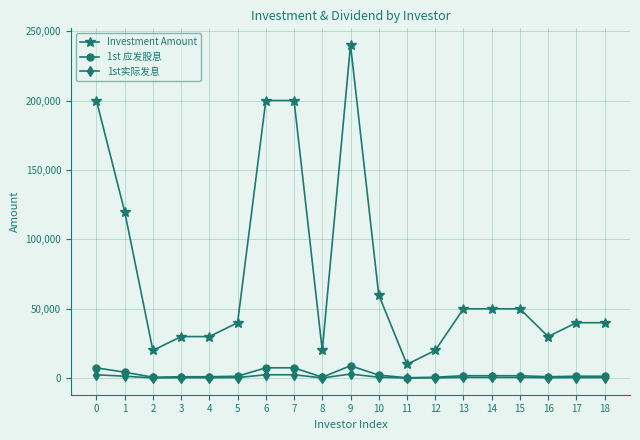

Which series has the widest spread of values?

Investment Amount